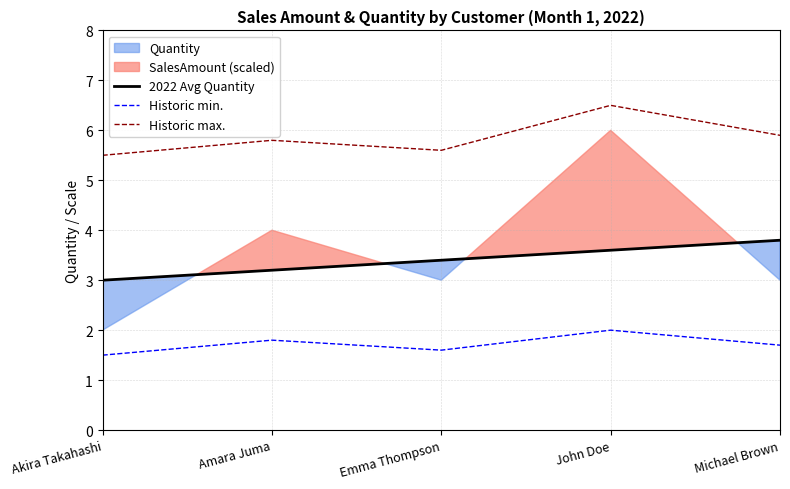

How many lines are shown in the chart?

3